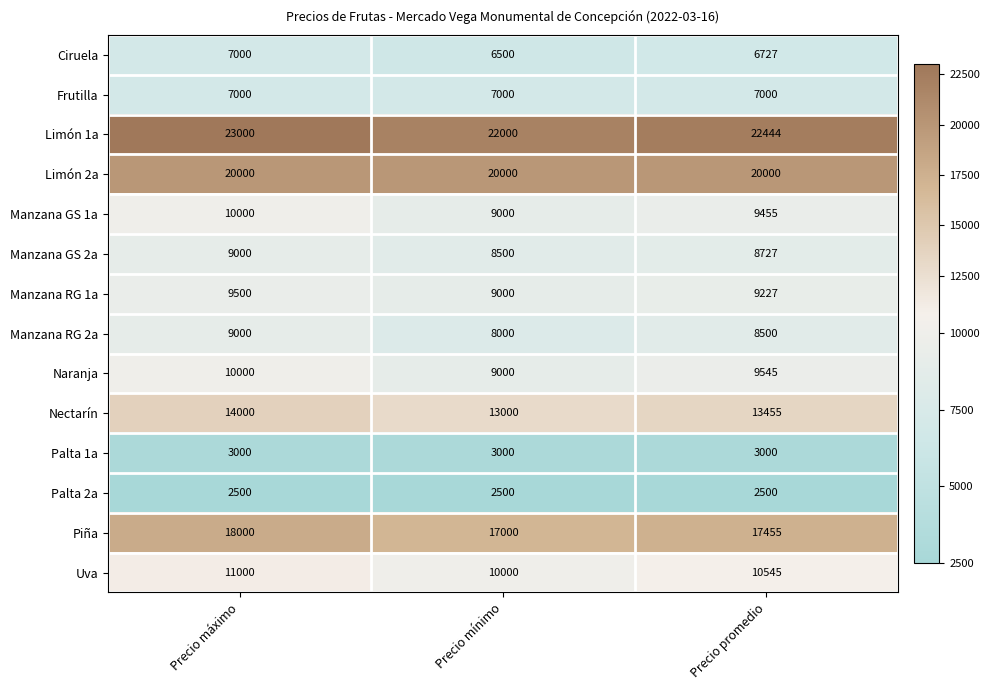

At Precio promedio, list the series in order from largest to smallest.

Limón 1a, Limón 2a, Piña, Nectarín, Uva, Naranja, Manzana GS 1a, Manzana RG 1a, Manzana GS 2a, Manzana RG 2a, Frutilla, Ciruela, Palta 1a, Palta 2a